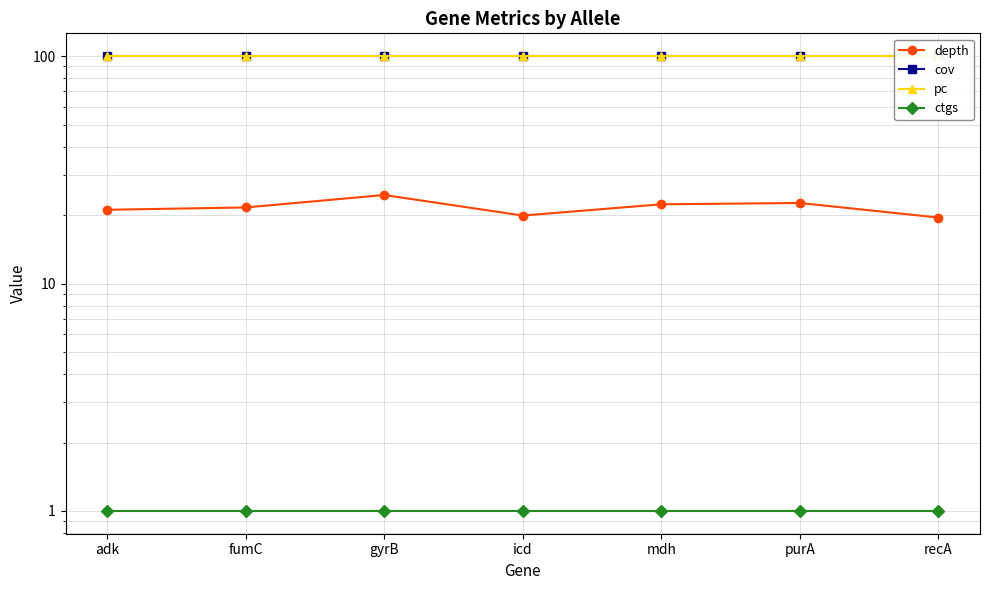

Is the value of ctgs at fumC greater than the value of cov at adk?

No